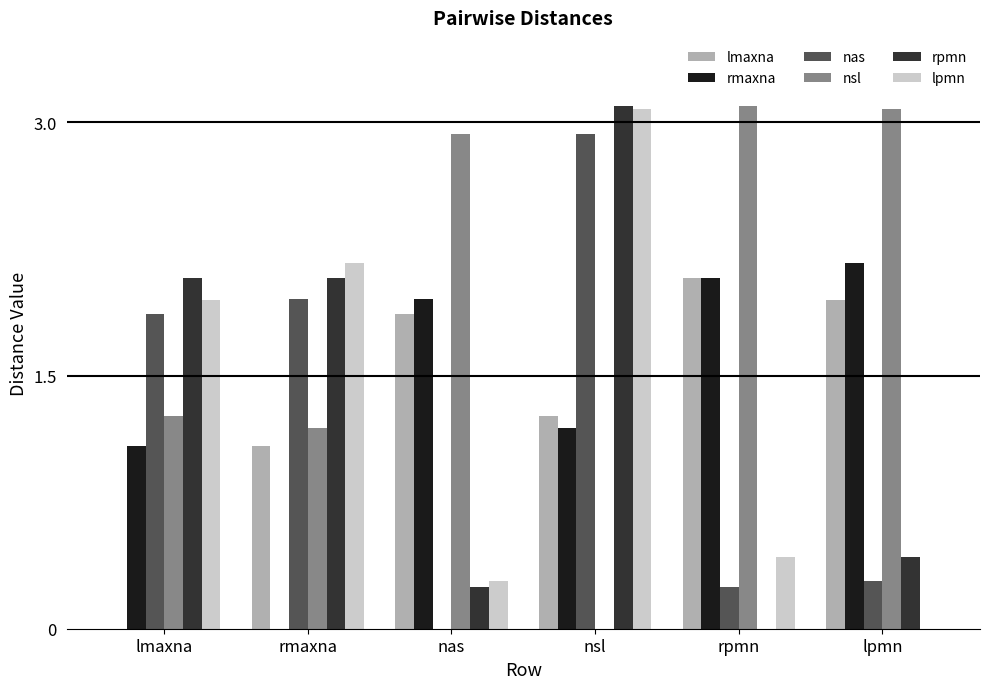

What is the sum of all lmaxna values?

8.2